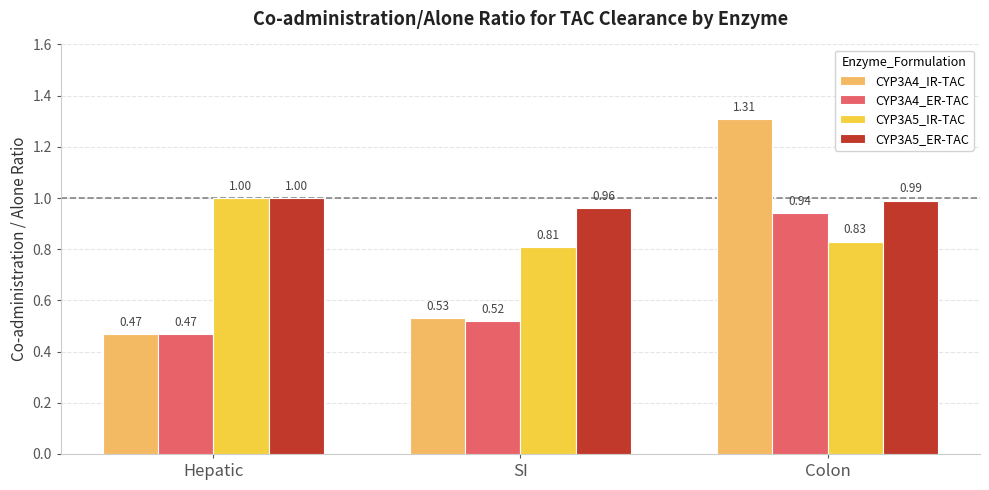

At which label does CYP3A5_IR-TAC reach its peak?

Hepatic